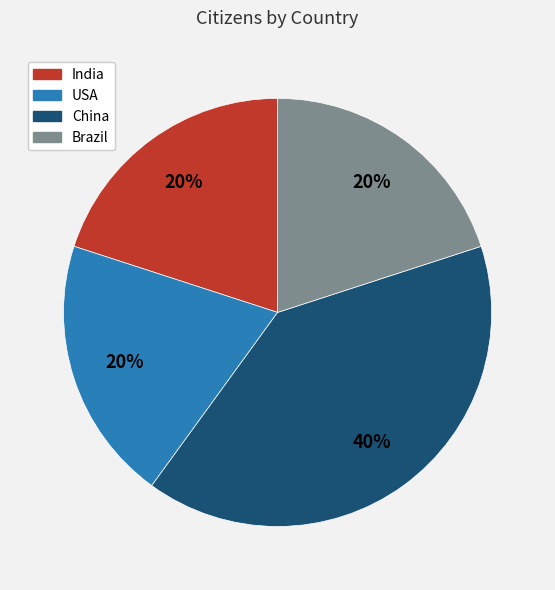

To the nearest percent, what percentage of the pie is India?

20%